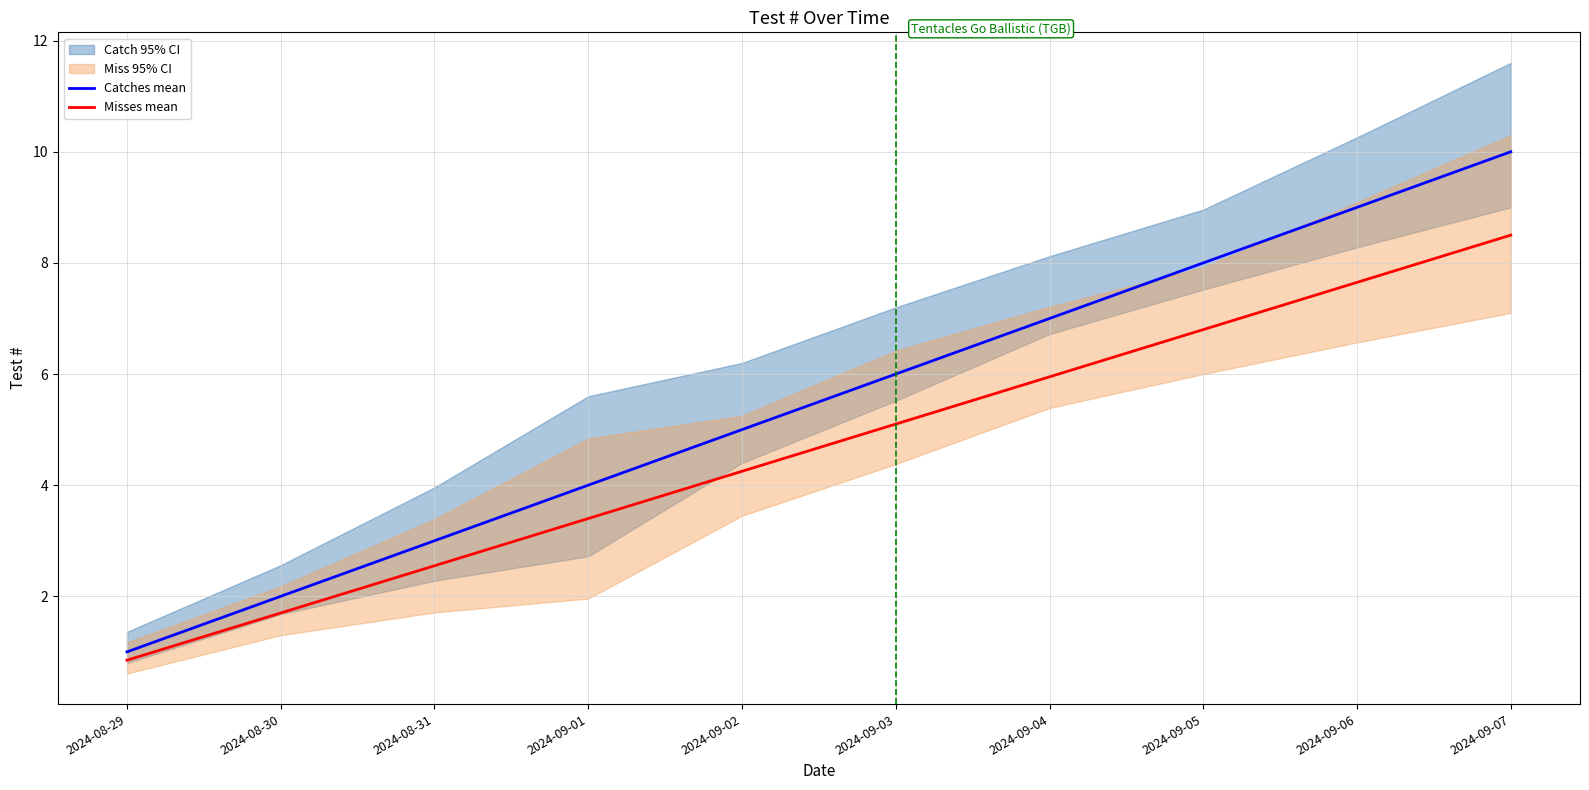

What is the maximum value shown in the chart?

10.0